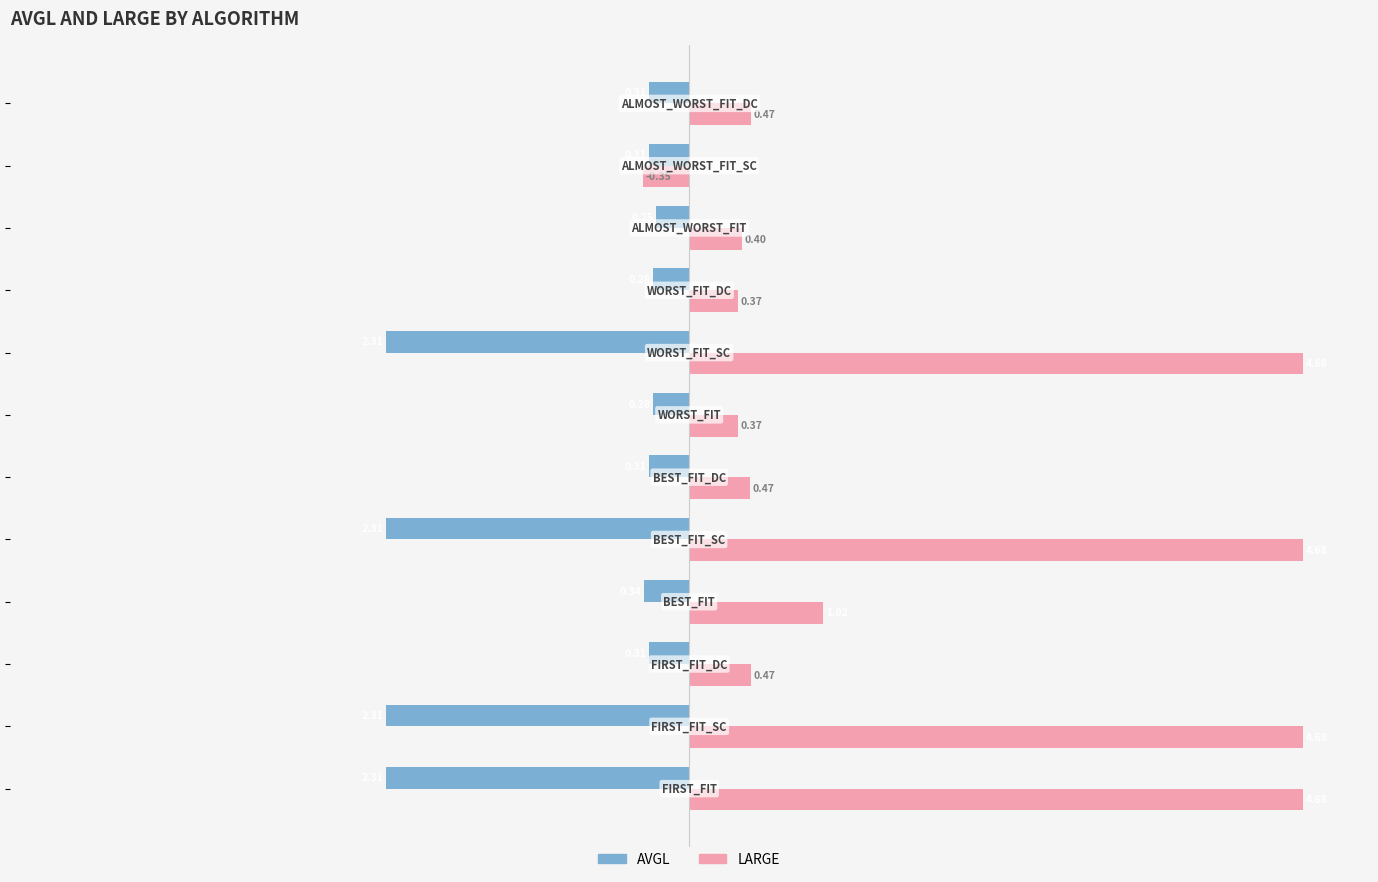

Rank the series by their average value, from highest to lowest.

LARGE, AVGL